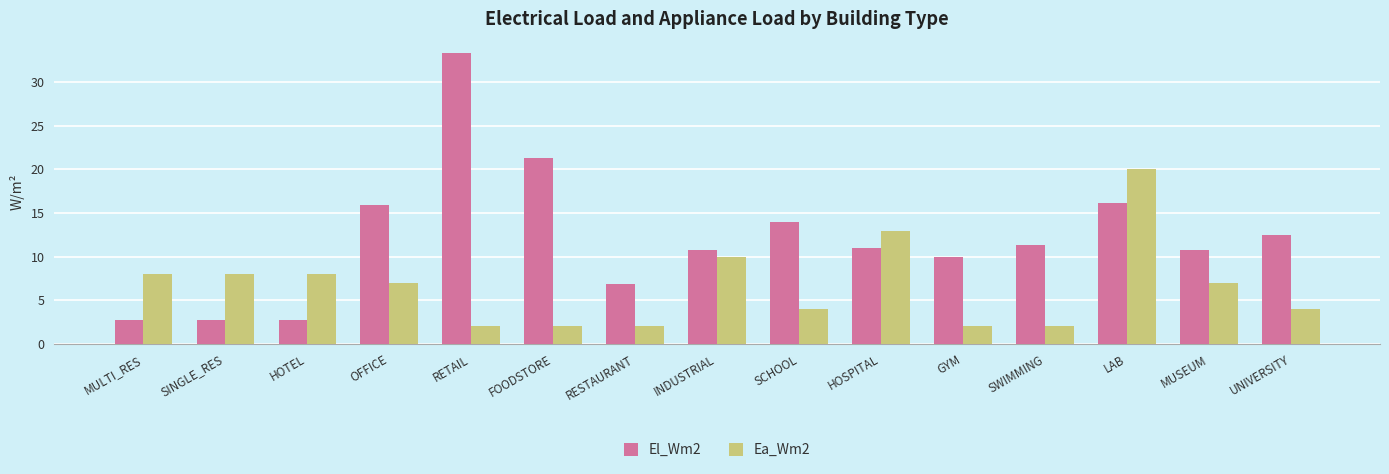

How many bars are there in each group?

2